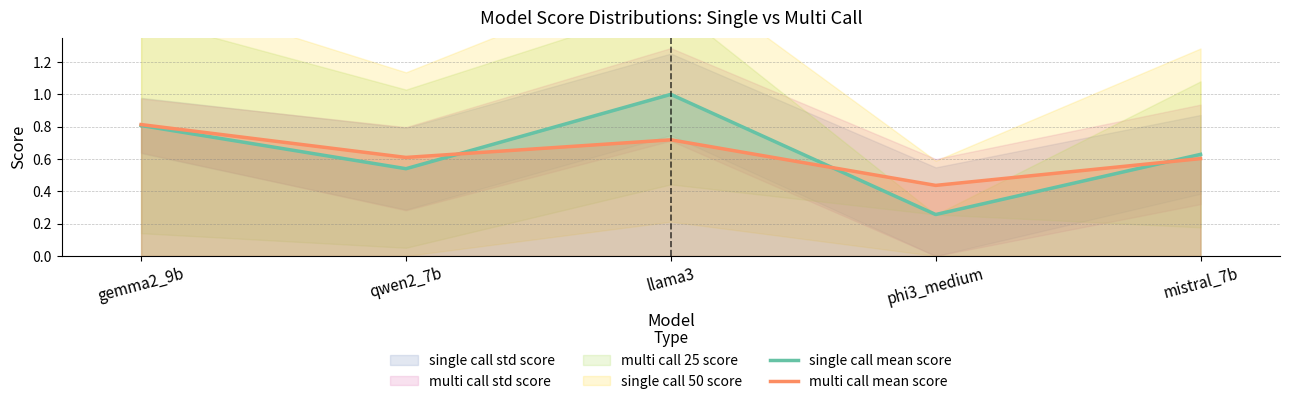

Which series has the largest range (max minus min)?

single call mean score